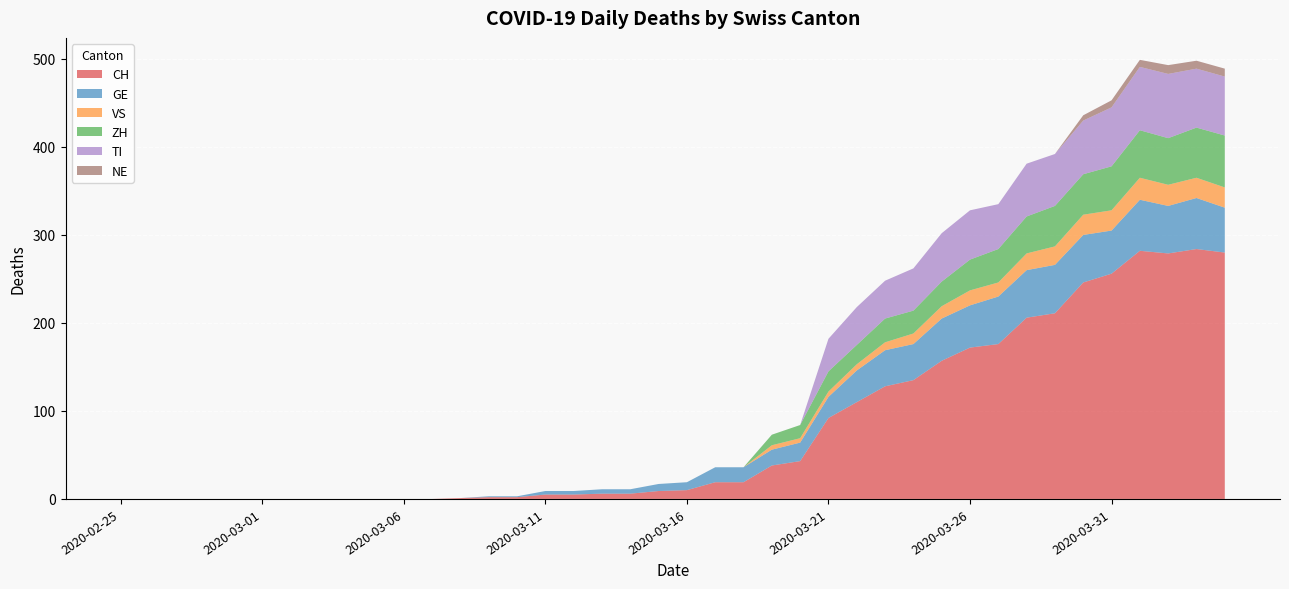

Reading right to left, extract all data points from this chart.

CH: 2020-04-04=280	2020-04-03=284	2020-04-02=279	2020-04-01=282	2020-03-31=256	2020-03-30=246	2020-03-29=211	2020-03-28=206	2020-03-27=176	2020-03-26=172	2020-03-25=157	2020-03-24=135	2020-03-23=128	2020-03-22=110	2020-03-21=92	2020-03-20=43	2020-03-19=38	2020-03-18=19	2020-03-17=19	2020-03-16=10	2020-03-15=9	2020-03-14=6	2020-03-13=6	2020-03-12=5	2020-03-11=5	2020-03-10=2	2020-03-09=2	2020-03-08=1	2020-03-07=0	2020-03-06=0	2020-03-05=0	2020-03-04=0	2020-03-03=0	2020-03-02=0	2020-03-01=0	2020-02-29=0	2020-02-28=0	2020-02-27=0	2020-02-26=0	2020-02-25=0
GE: 2020-04-04=51	2020-04-03=58	2020-04-02=54	2020-04-01=58	2020-03-31=49	2020-03-30=54	2020-03-29=55	2020-03-28=54	2020-03-27=54	2020-03-26=48	2020-03-25=48	2020-03-24=41	2020-03-23=41	2020-03-22=36	2020-03-21=24	2020-03-20=21	2020-03-19=18	2020-03-18=17	2020-03-17=17	2020-03-16=9	2020-03-15=8	2020-03-14=5	2020-03-13=5	2020-03-12=4	2020-03-11=4	2020-03-10=1	2020-03-09=1	2020-03-08=0	2020-03-07=0	2020-03-06=0	2020-03-05=0	2020-03-04=0	2020-03-03=0	2020-03-02=0	2020-03-01=0	2020-02-29=0	2020-02-28=0	2020-02-27=0	2020-02-26=0	2020-02-25=0
VS: 2020-04-04=23	2020-04-03=23	2020-04-02=24	2020-04-01=25	2020-03-31=23	2020-03-30=23	2020-03-29=21	2020-03-28=19	2020-03-27=16	2020-03-26=17	2020-03-25=14	2020-03-24=12	2020-03-23=9	2020-03-22=7	2020-03-21=6	2020-03-20=5	2020-03-19=5	2020-03-18=0	2020-03-17=0	2020-03-16=0	2020-03-15=0	2020-03-14=0	2020-03-13=0	2020-03-12=0	2020-03-11=0	2020-03-10=0	2020-03-09=0	2020-03-08=0	2020-03-07=0	2020-03-06=0	2020-03-05=0	2020-03-04=0	2020-03-03=0	2020-03-02=0	2020-03-01=0	2020-02-29=0	2020-02-28=0	2020-02-27=0	2020-02-26=0	2020-02-25=0
ZH: 2020-04-04=59	2020-04-03=57	2020-04-02=53	2020-04-01=54	2020-03-31=50	2020-03-30=46	2020-03-29=46	2020-03-28=42	2020-03-27=38	2020-03-26=35	2020-03-25=28	2020-03-24=26	2020-03-23=27	2020-03-22=22	2020-03-21=23	2020-03-20=15	2020-03-19=12	2020-03-18=0	2020-03-17=0	2020-03-16=0	2020-03-15=0	2020-03-14=0	2020-03-13=0	2020-03-12=0	2020-03-11=0	2020-03-10=0	2020-03-09=0	2020-03-08=0	2020-03-07=0	2020-03-06=0	2020-03-05=0	2020-03-04=0	2020-03-03=0	2020-03-02=0	2020-03-01=0	2020-02-29=0	2020-02-28=0	2020-02-27=0	2020-02-26=0	2020-02-25=0
TI: 2020-04-04=67	2020-04-03=67	2020-04-02=73	2020-04-01=72	2020-03-31=67	2020-03-30=61	2020-03-29=59	2020-03-28=60	2020-03-27=51	2020-03-26=56	2020-03-25=55	2020-03-24=48	2020-03-23=43	2020-03-22=43	2020-03-21=37	2020-03-20=0	2020-03-19=0	2020-03-18=0	2020-03-17=0	2020-03-16=0	2020-03-15=0	2020-03-14=0	2020-03-13=0	2020-03-12=0	2020-03-11=0	2020-03-10=0	2020-03-09=0	2020-03-08=0	2020-03-07=0	2020-03-06=0	2020-03-05=0	2020-03-04=0	2020-03-03=0	2020-03-02=0	2020-03-01=0	2020-02-29=0	2020-02-28=0	2020-02-27=0	2020-02-26=0	2020-02-25=0
NE: 2020-04-04=9	2020-04-03=9	2020-04-02=10	2020-04-01=8	2020-03-31=8	2020-03-30=6	2020-03-29=0	2020-03-28=0	2020-03-27=0	2020-03-26=0	2020-03-25=0	2020-03-24=0	2020-03-23=0	2020-03-22=0	2020-03-21=0	2020-03-20=0	2020-03-19=0	2020-03-18=0	2020-03-17=0	2020-03-16=0	2020-03-15=0	2020-03-14=0	2020-03-13=0	2020-03-12=0	2020-03-11=0	2020-03-10=0	2020-03-09=0	2020-03-08=0	2020-03-07=0	2020-03-06=0	2020-03-05=0	2020-03-04=0	2020-03-03=0	2020-03-02=0	2020-03-01=0	2020-02-29=0	2020-02-28=0	2020-02-27=0	2020-02-26=0	2020-02-25=0